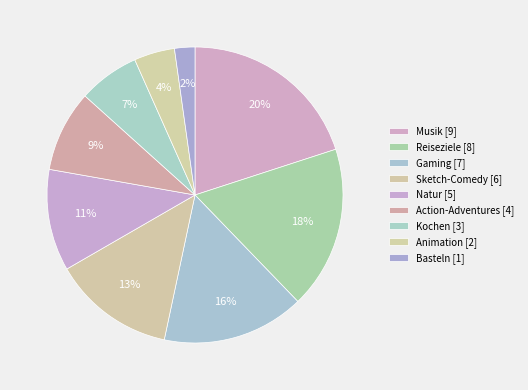

Rank the categories by value from highest to lowest.

Musik, Reiseziele, Gaming, Sketch-Comedy, Natur, Action-Adventures, Kochen, Animation, Basteln